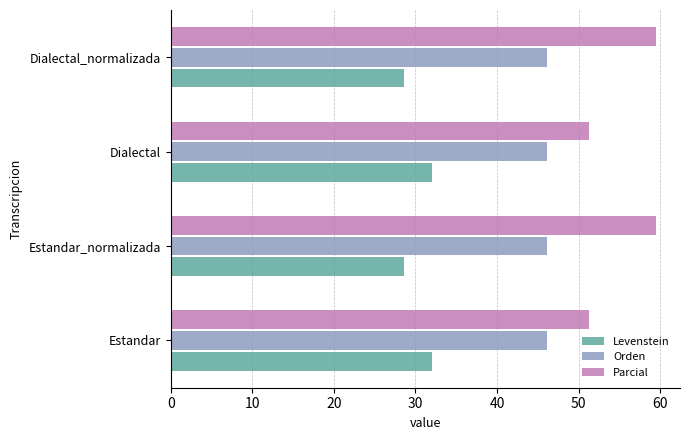

What is the spread (max minus min) of values at Dialectal_normalizada?

30.9